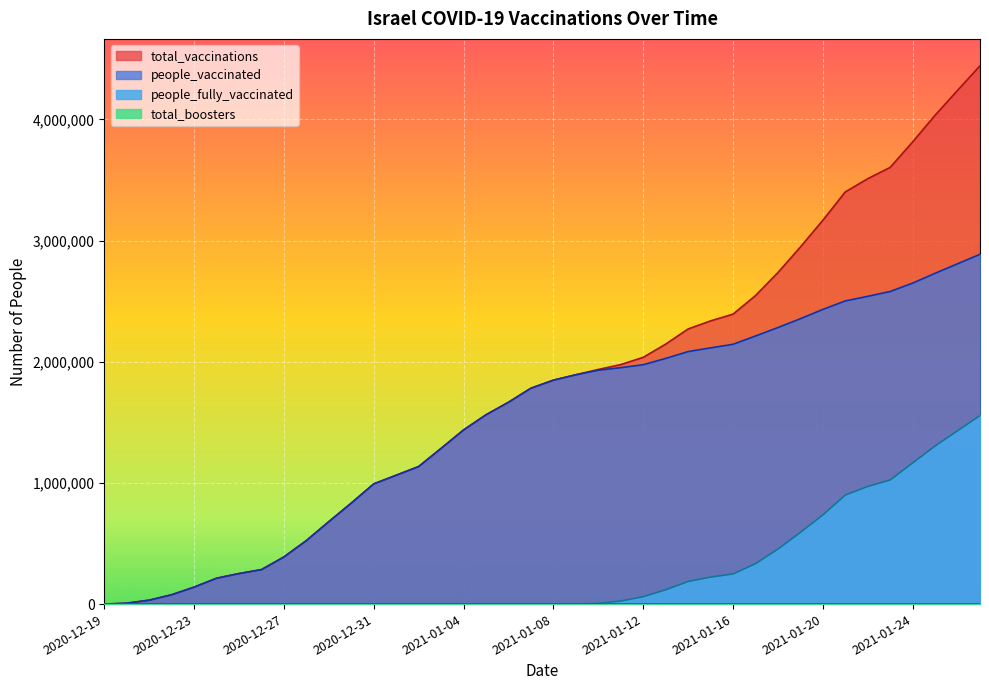

What is the minimum value shown in the chart?

0